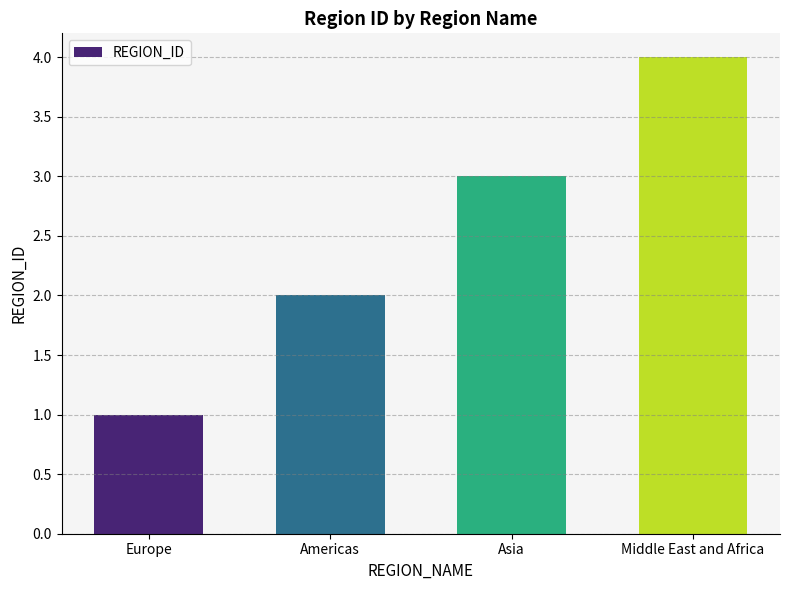

List the labels in order of value, largest first.

Middle East and Africa, Asia, Americas, Europe